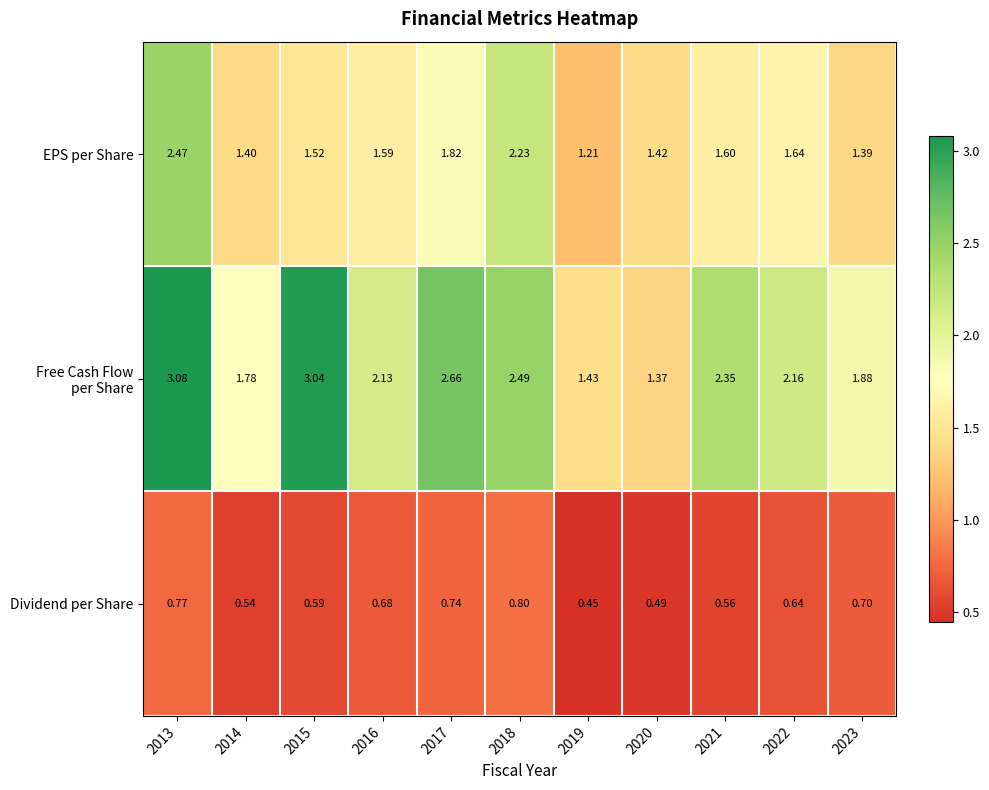

How many categories are shown in the chart?

11